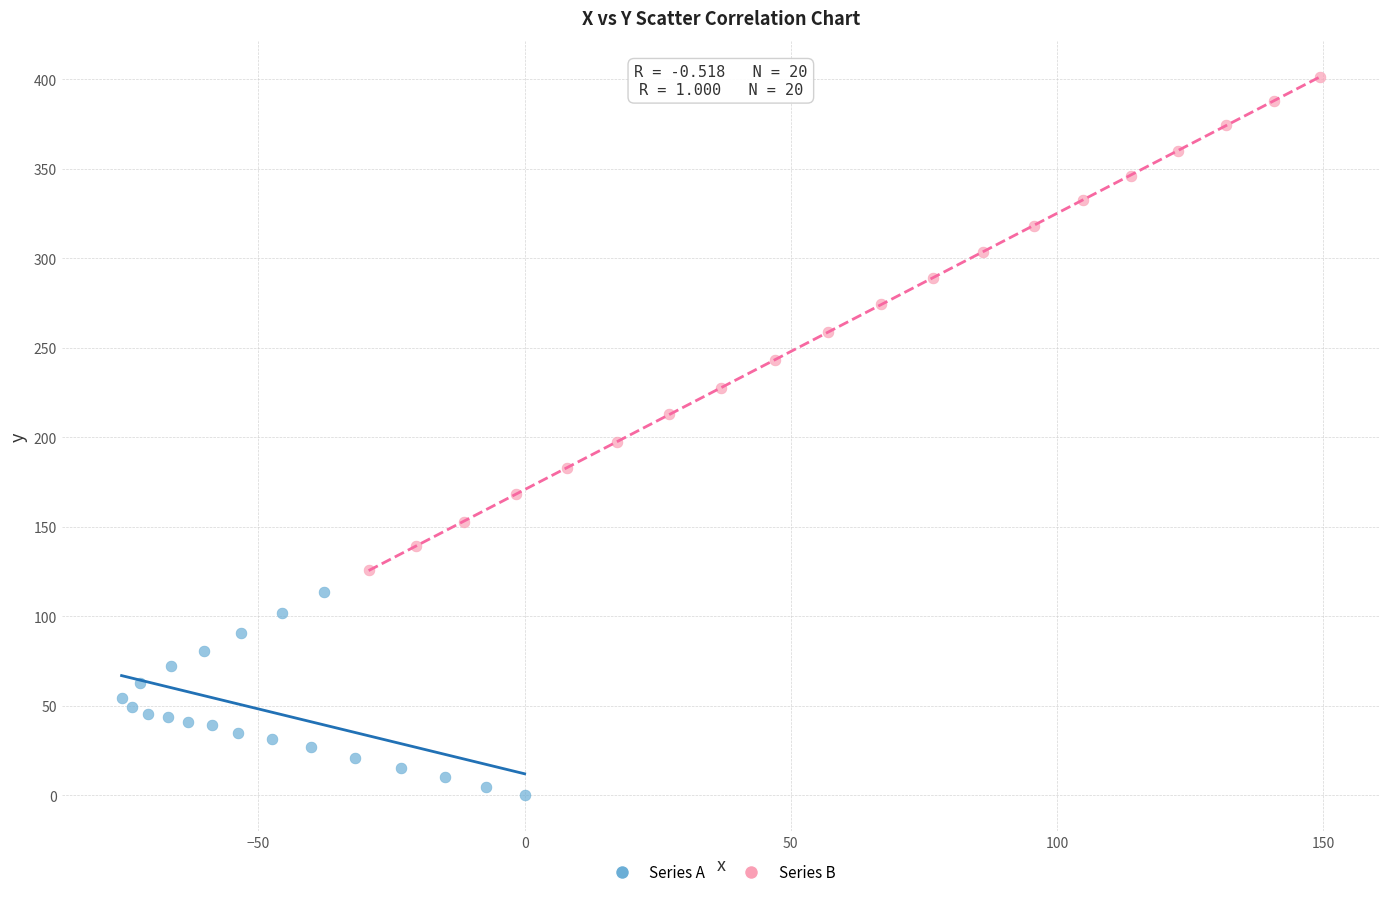

Which series reaches the minimum Y coordinate?

Series A